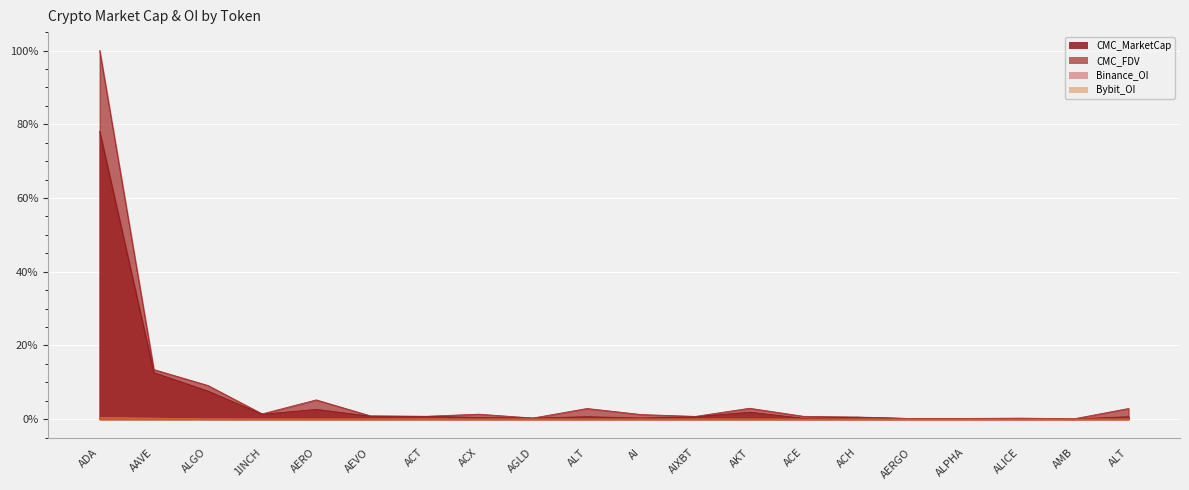

What is the sum of the CMC_FDV values at AERO and AIXBT?

6.0